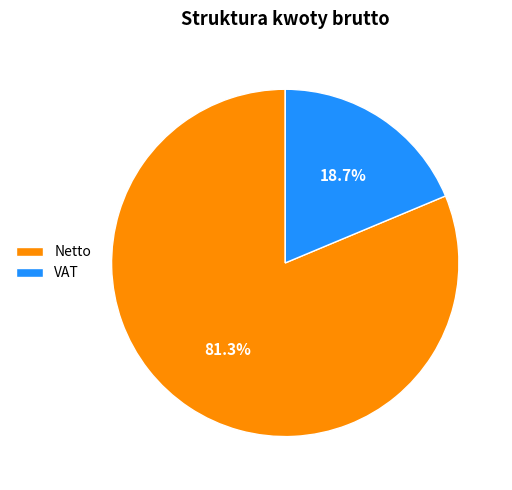

Approximately how many times larger is the value at Netto compared to VAT?

4.3